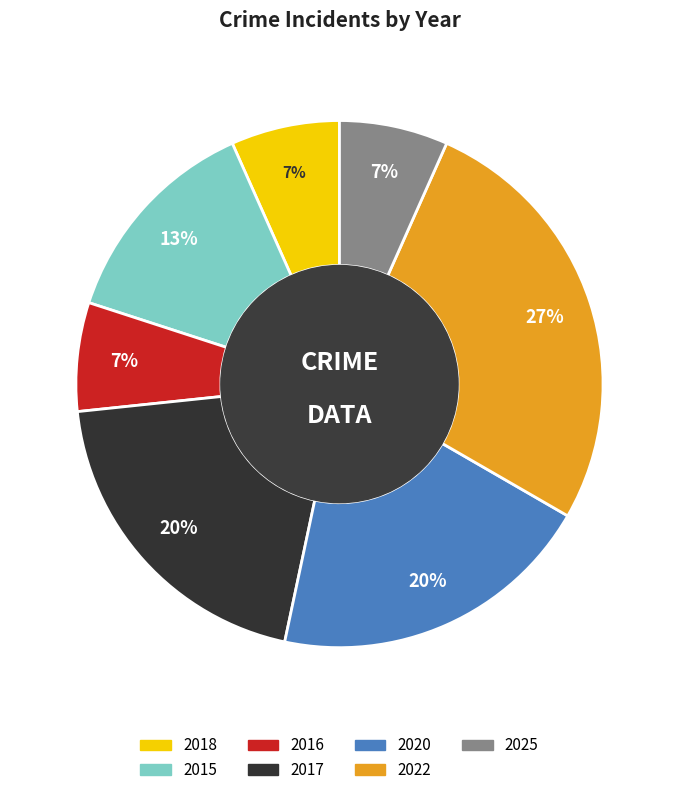

True or false: 2025 accounts for 1% of the total.

False